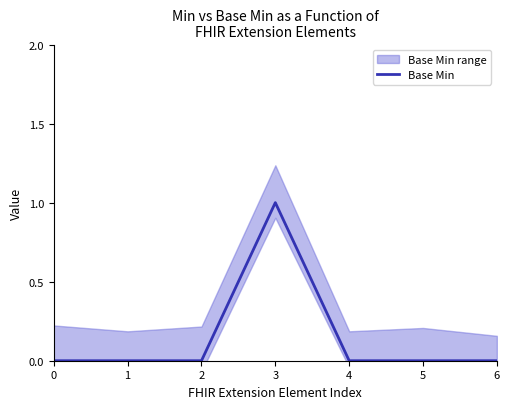

Reading right to left, transcribe all the data shown in this chart.

0	0	0	1	0	0	0